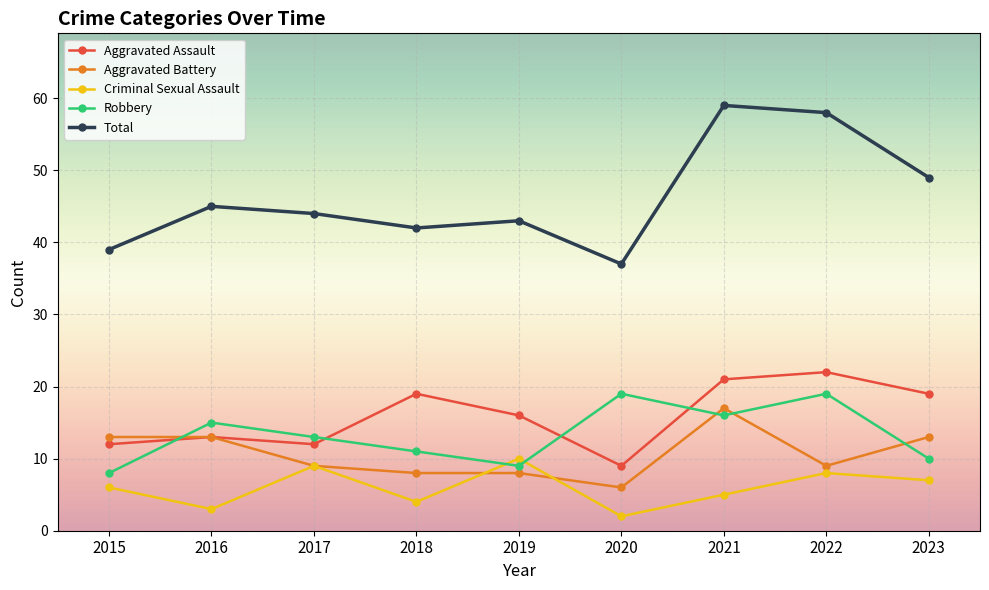

At which category does the chart reach its peak across all series?

2021